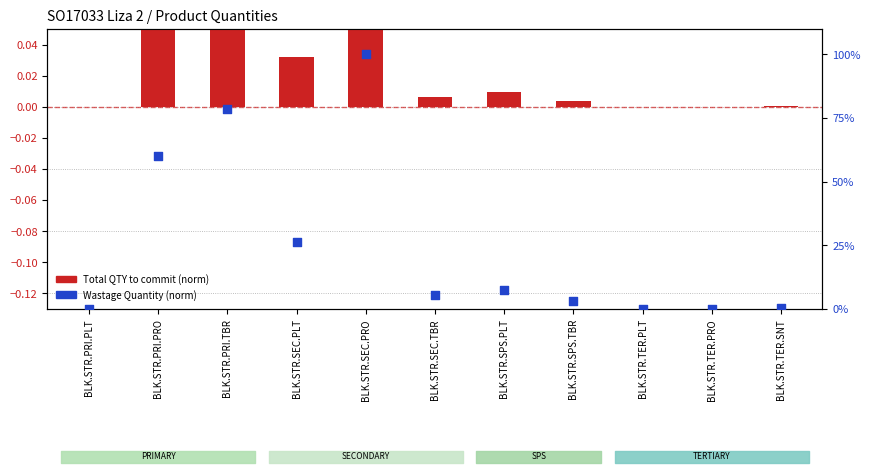

Which series reaches the maximum Y coordinate?

Wastage Quantity (norm)